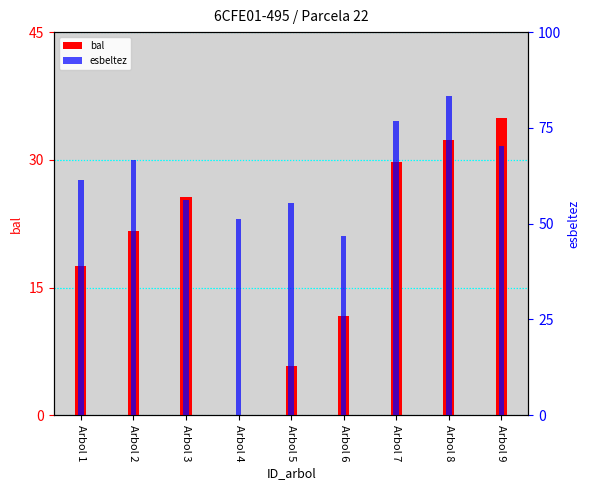

What is the sum of the esbeltez values at Arbol 2 and Arbol 8?

149.8